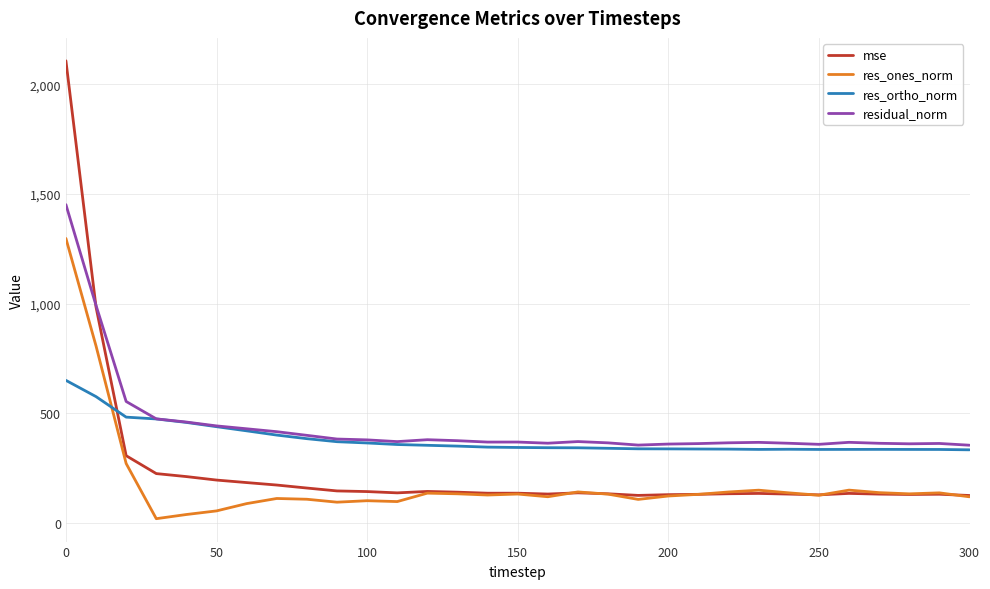

True or false: mse has more than 1 interior local peaks.

True